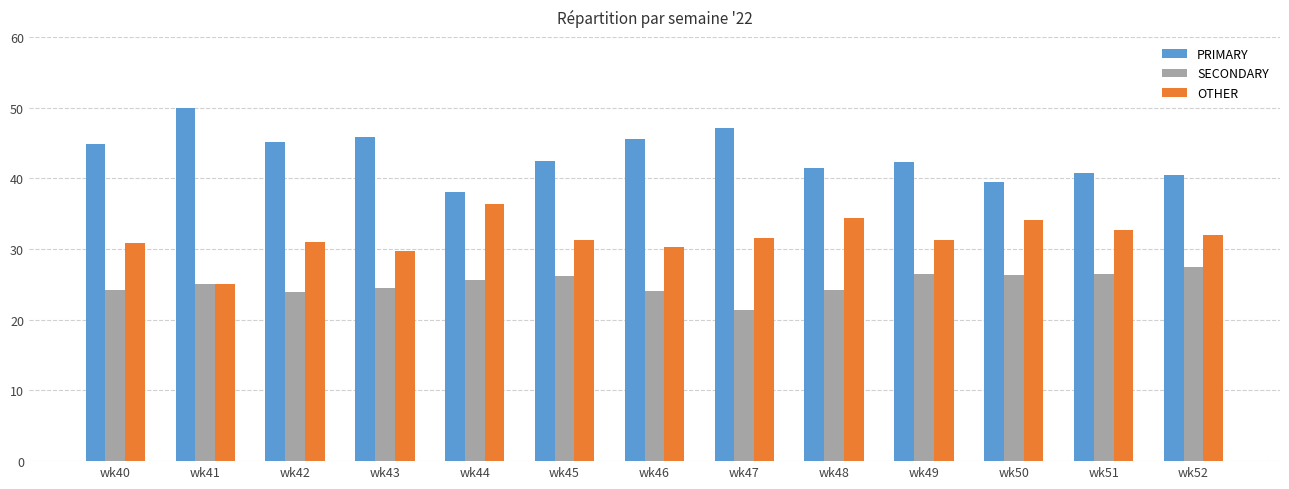

Where does the PRIMARY series first go above 42?

wk40